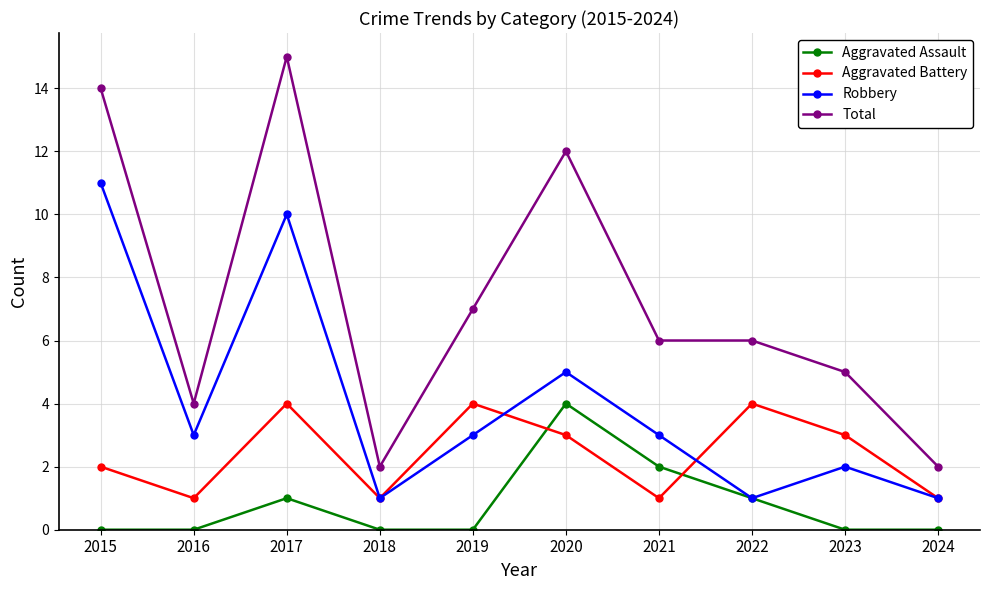

How many Aggravated Assault values are between 0 and 1?

8